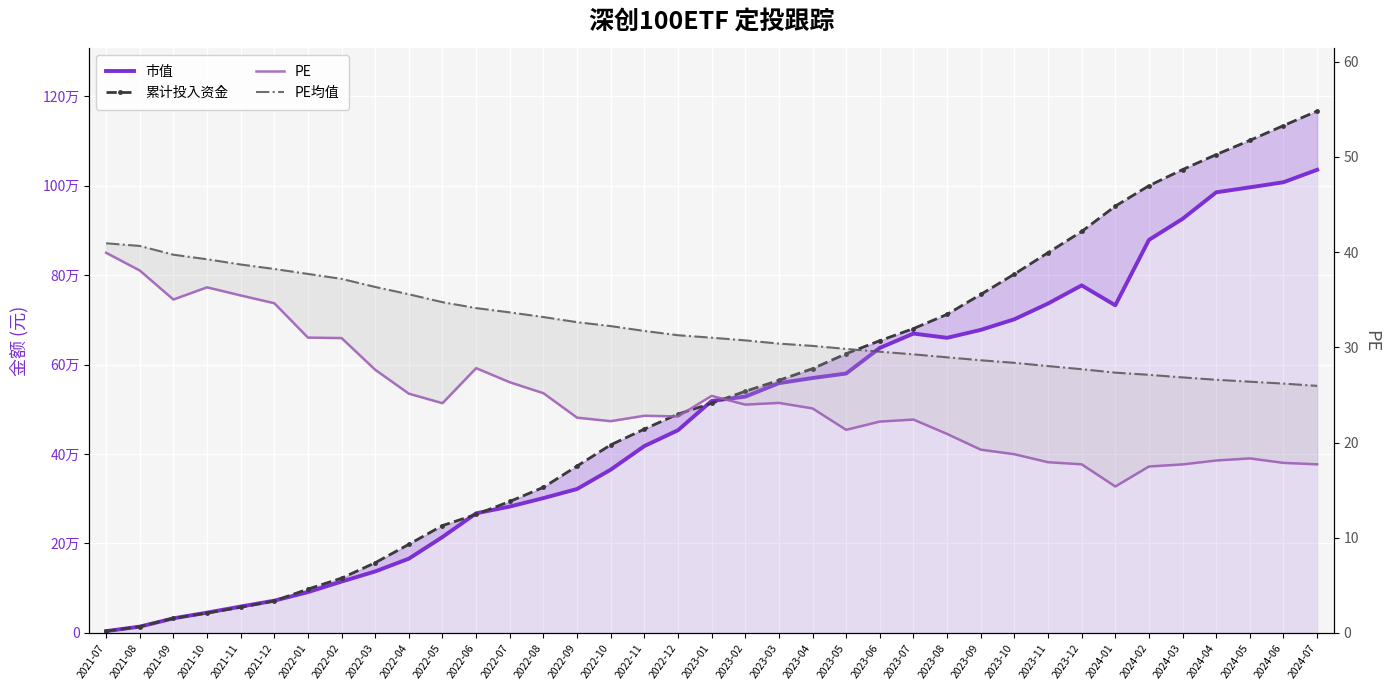

True or false: PE and 累计投入资金 intersect in this chart.

False